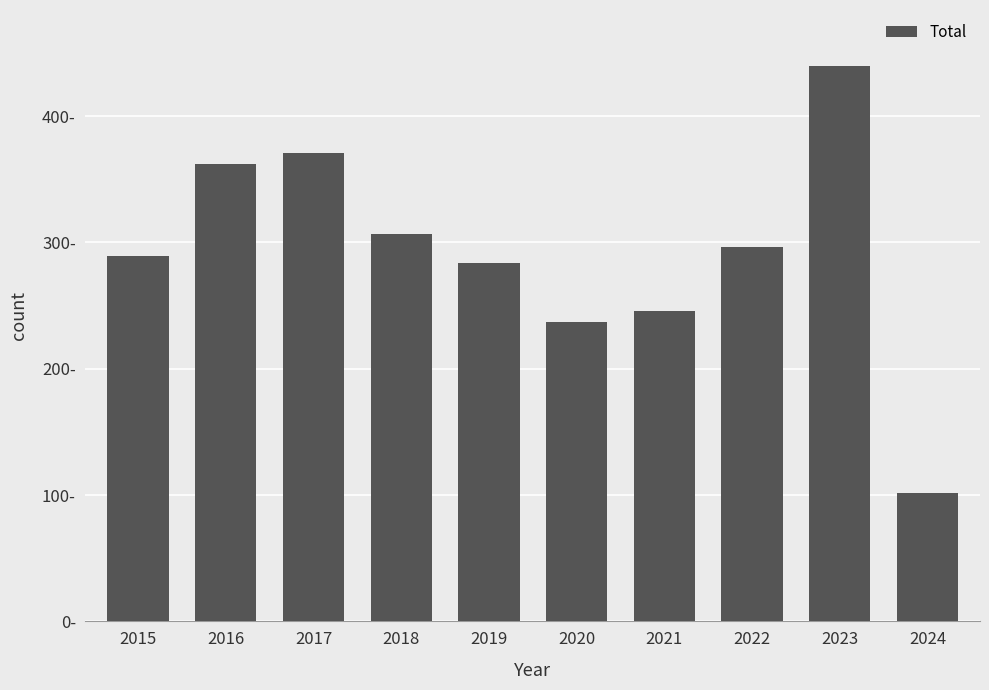

Reading left to right, extract all data points from this chart.

2015=289	2016=362	2017=371	2018=307	2019=284	2020=237	2021=246	2022=296	2023=440	2024=102